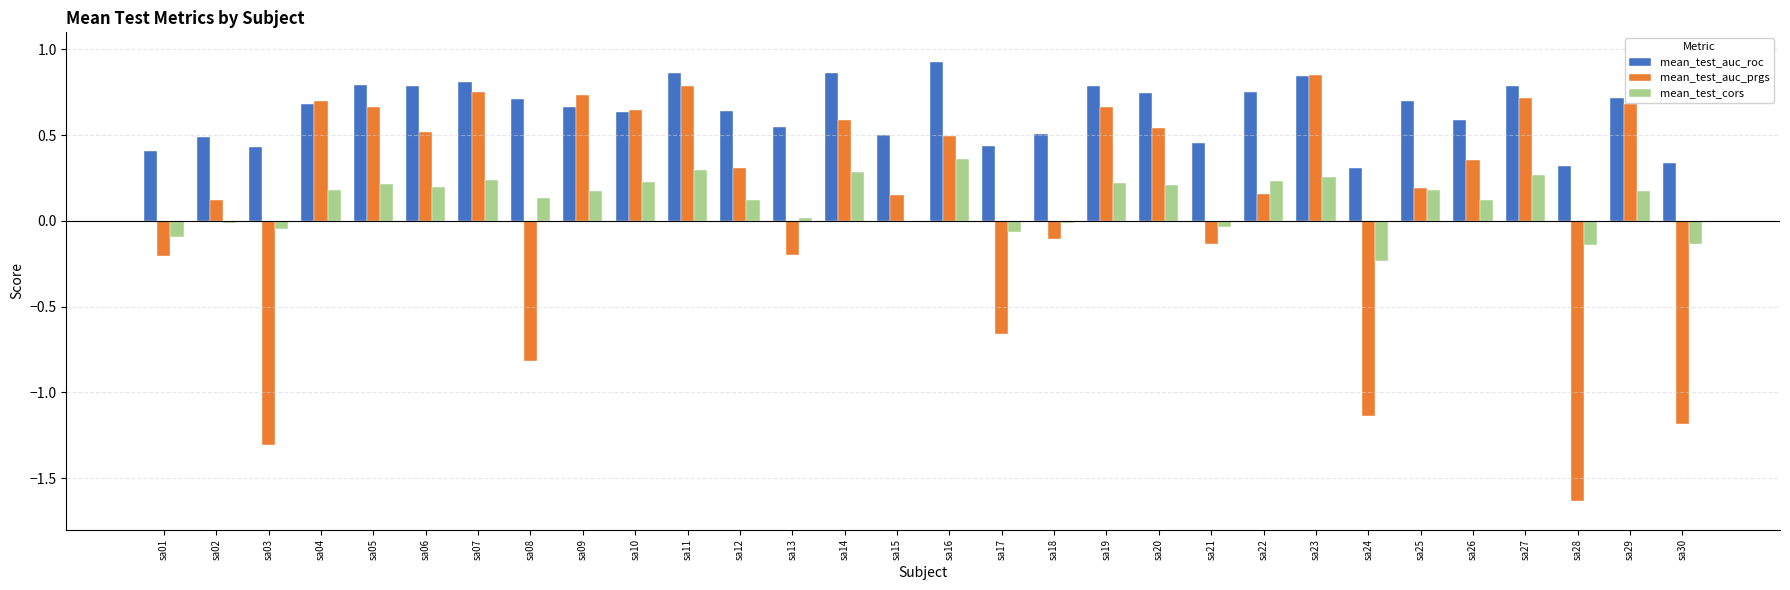

Is the value of mean_test_auc_roc at sa30 greater than the value of mean_test_auc_prgs at sa11?

No